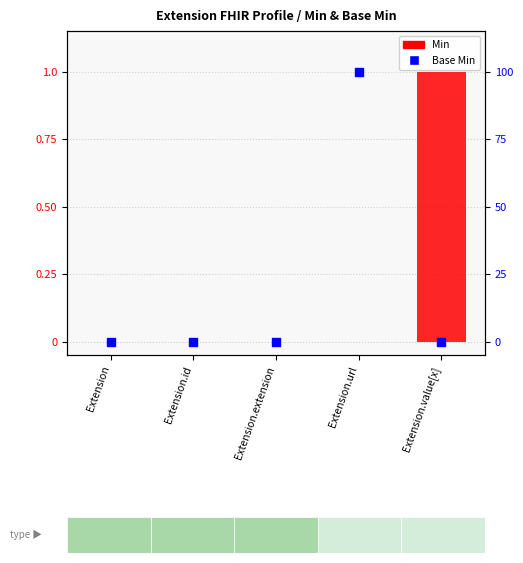

At how many categories does at least one series exceed 0?

2